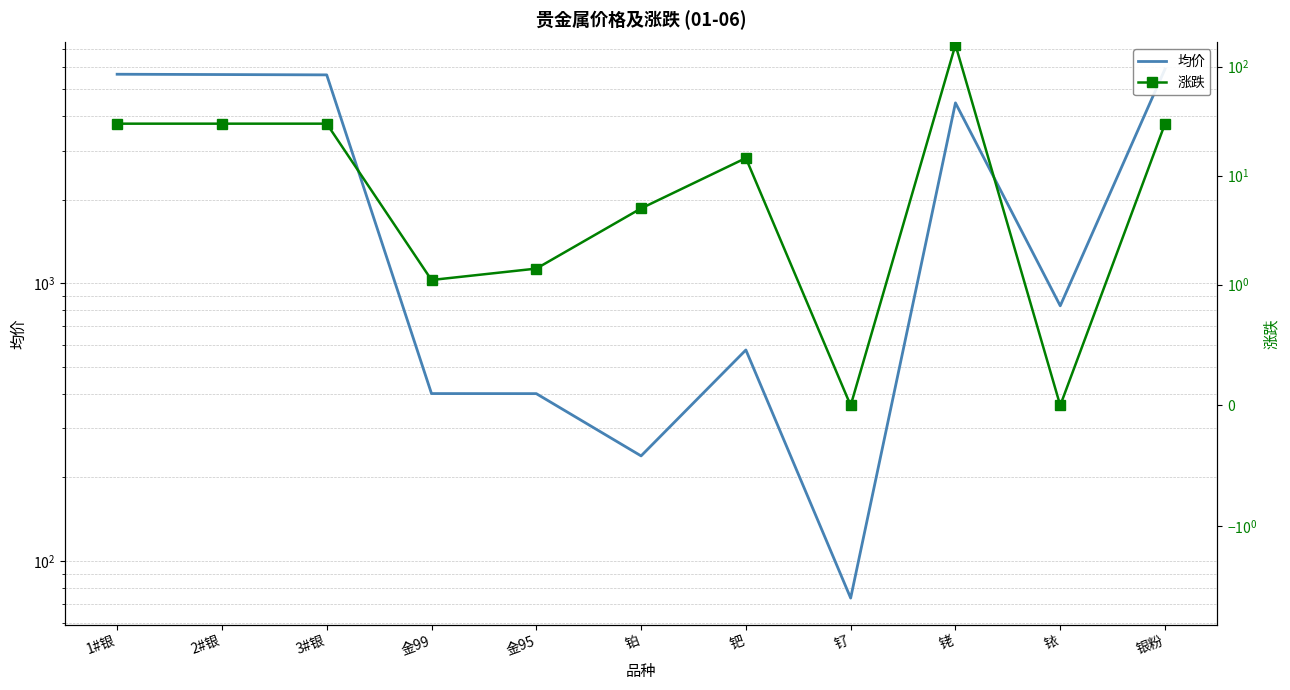

True or false: 均价 and 涨跌 cross at least once.

False